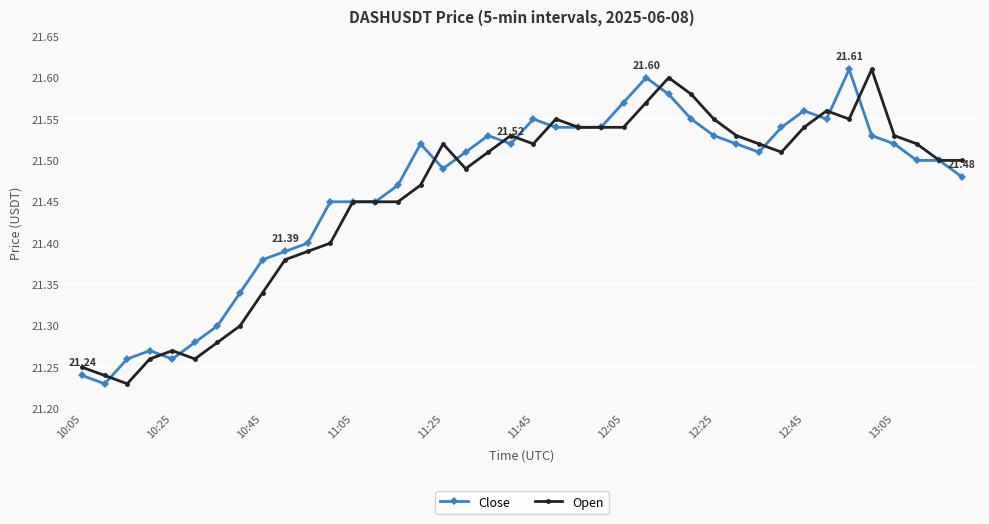

True or false: Open and Close cross at least once.

True